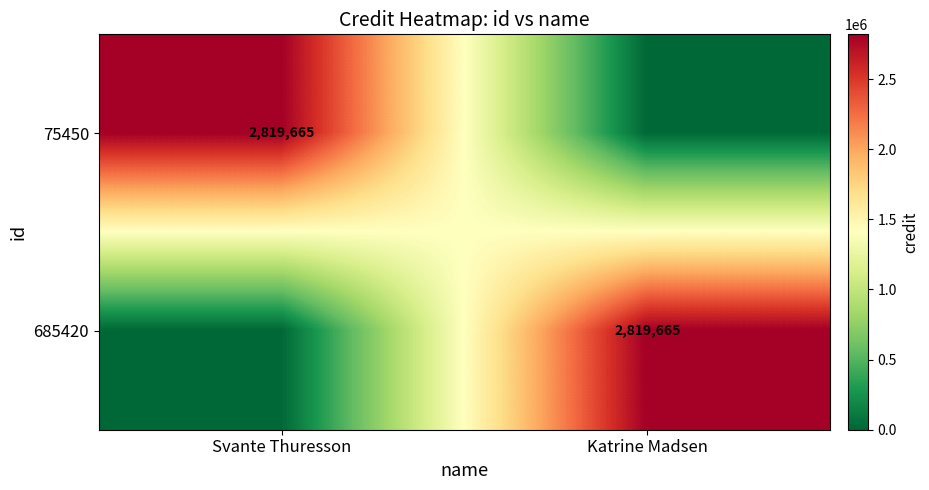

The value of 685420 at Katrine Madsen is 2819665. True or false?

True